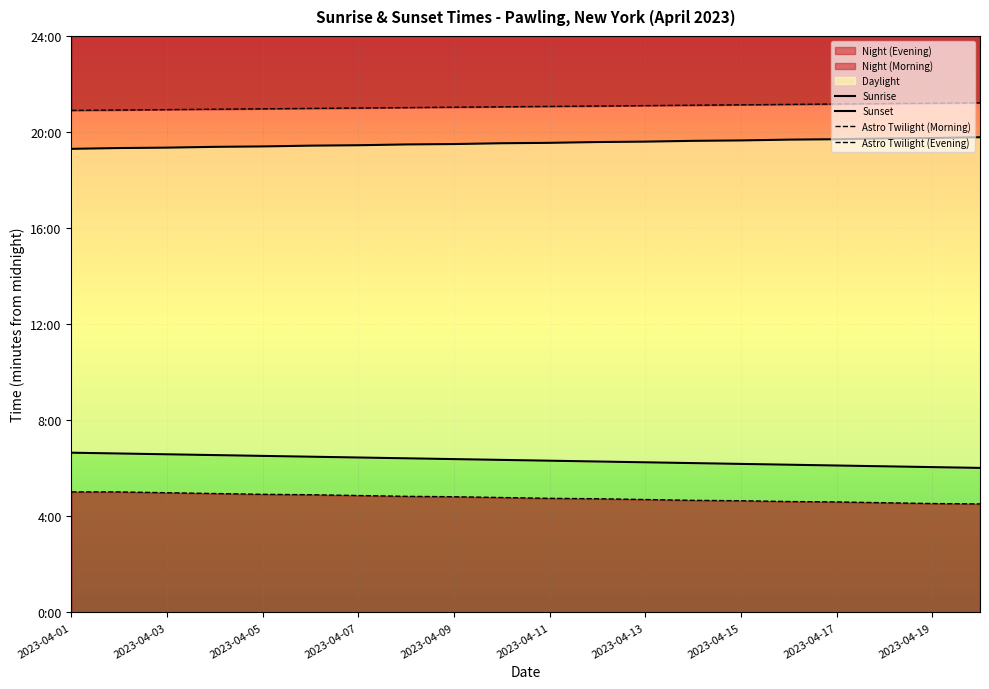

Where does the Sunrise series first go above 381?

2023-04-01